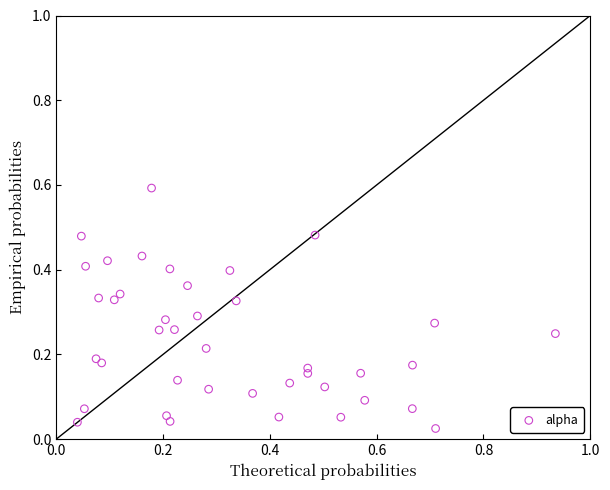

What is the range of X values (max minus min)?

0.9